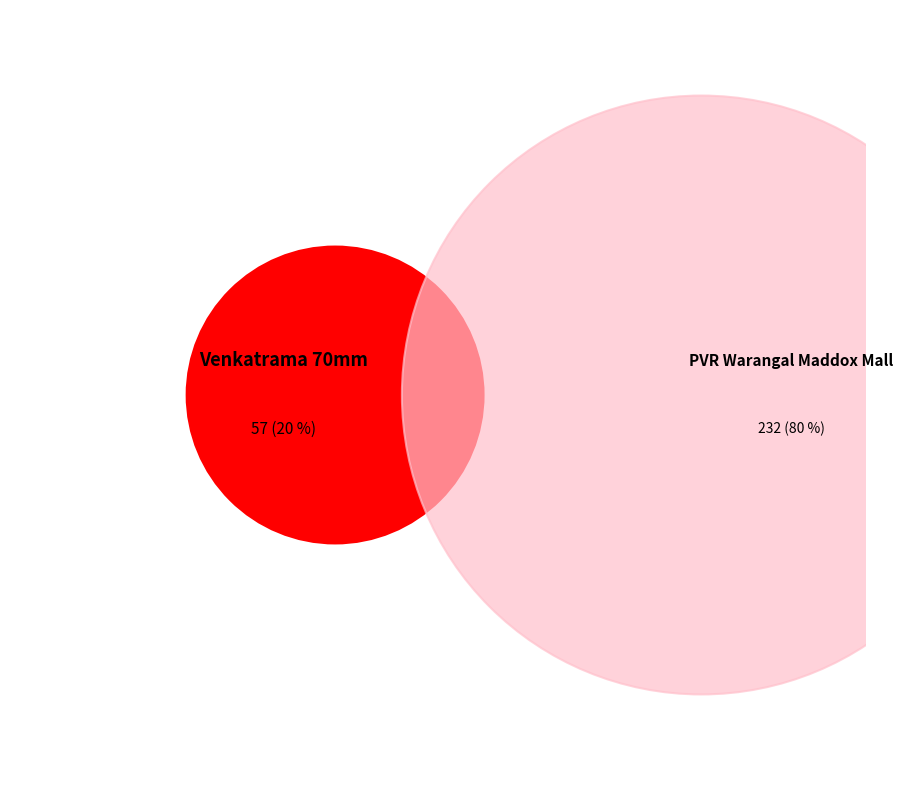

Between Venkatrama 70mm, Warangal and PVR Warangal Maddox Mall, Warangal, which is larger?

PVR Warangal Maddox Mall, Warangal